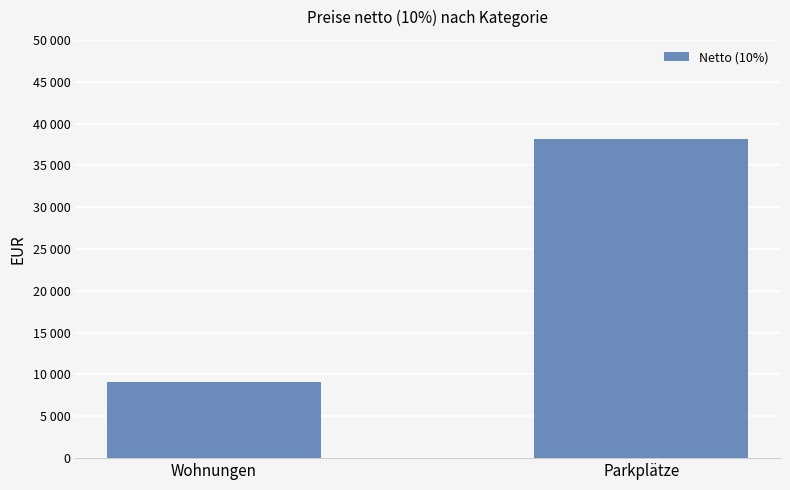

What is the ratio of the value at Wohnungen to the value at Parkplätze?

0.2